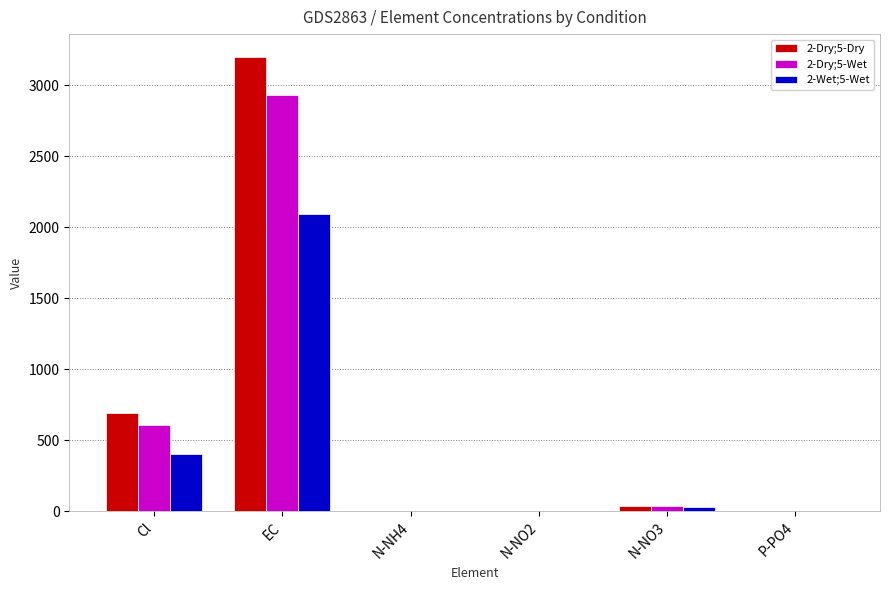

What is the maximum value shown in the chart?

3200.2